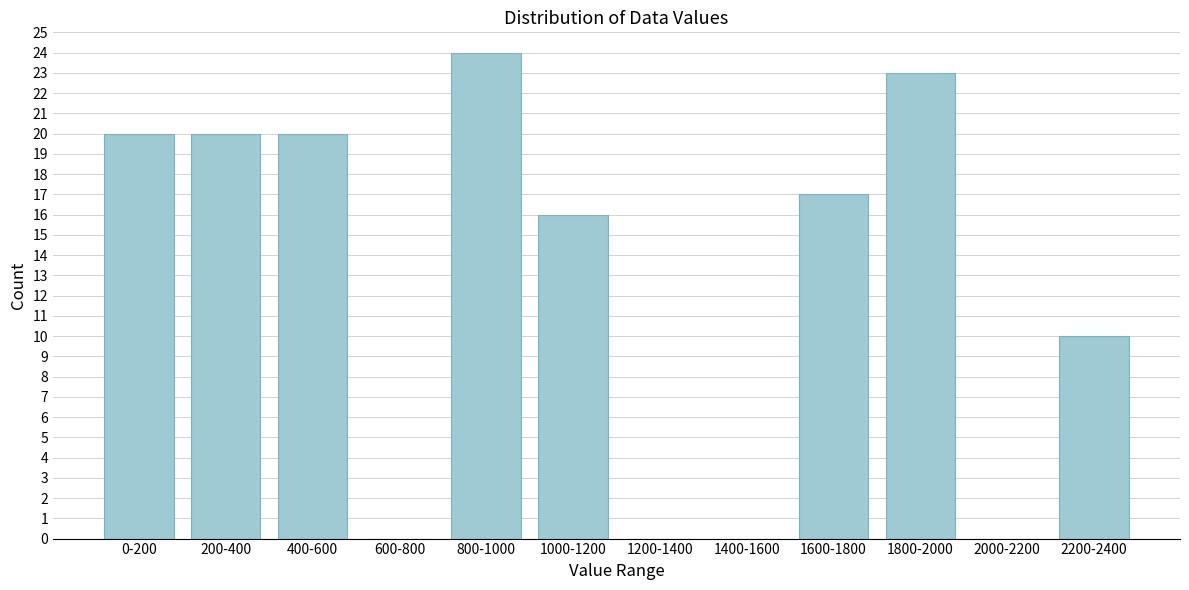

Reading left to right, extract all data points from this chart.

0-200=20	200-400=20	400-600=20	600-800=0	800-1000=24	1000-1200=16	1200-1400=0	1400-1600=0	1600-1800=17	1800-2000=23	2000-2200=0	2200-2400=10